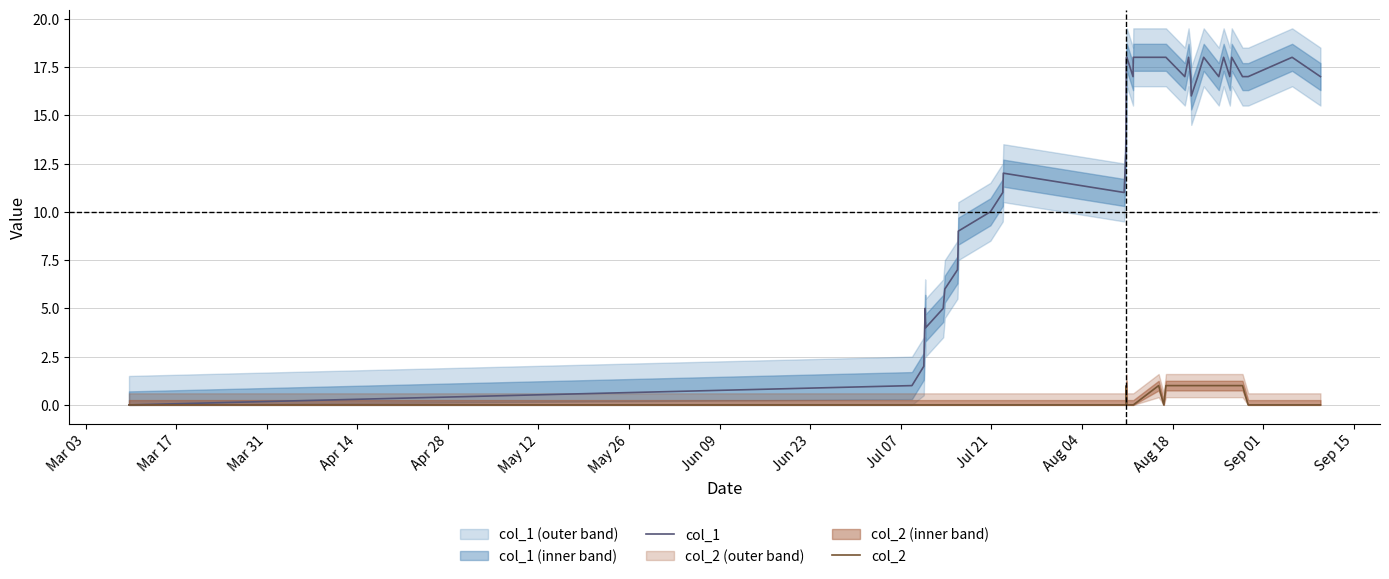

Which series has the largest range (max minus min)?

col_1